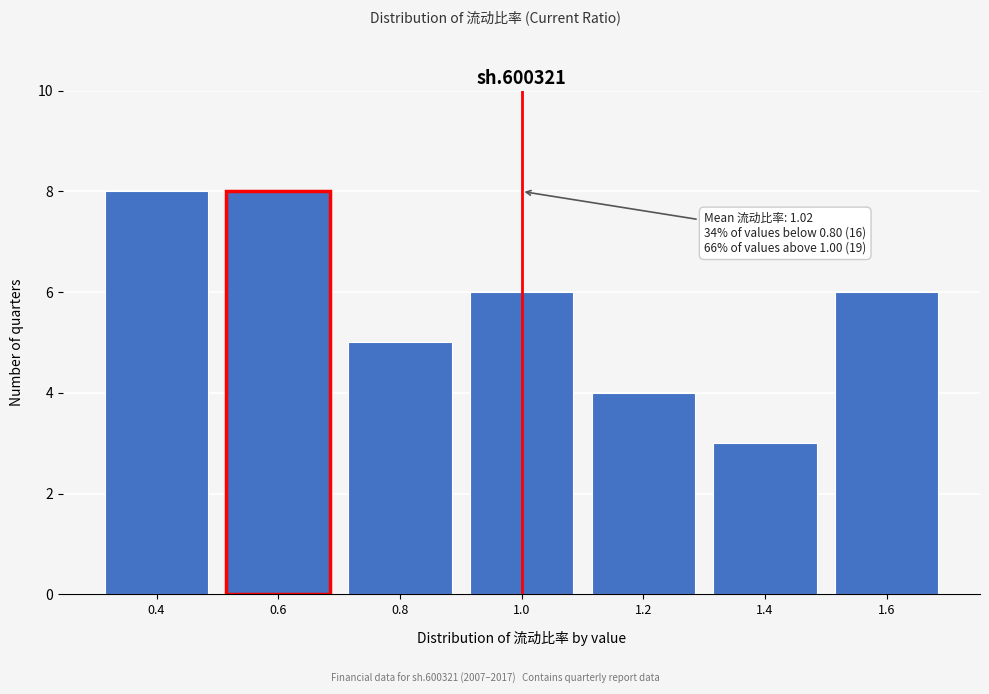

Reading left to right, extract all data points from this chart.

0.4=8	0.6=8	0.8=5	1.0=6	1.2=4	1.4=3	1.6=6